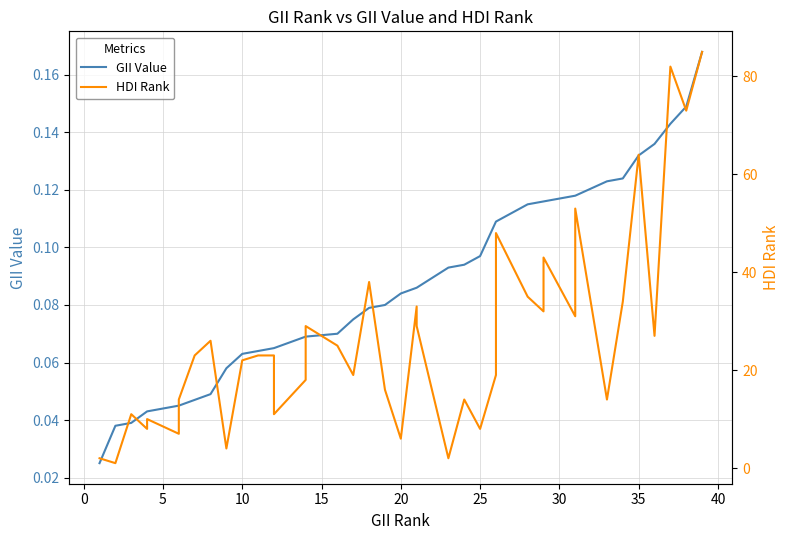

How many values in the HDI Rank series are below 23?

19